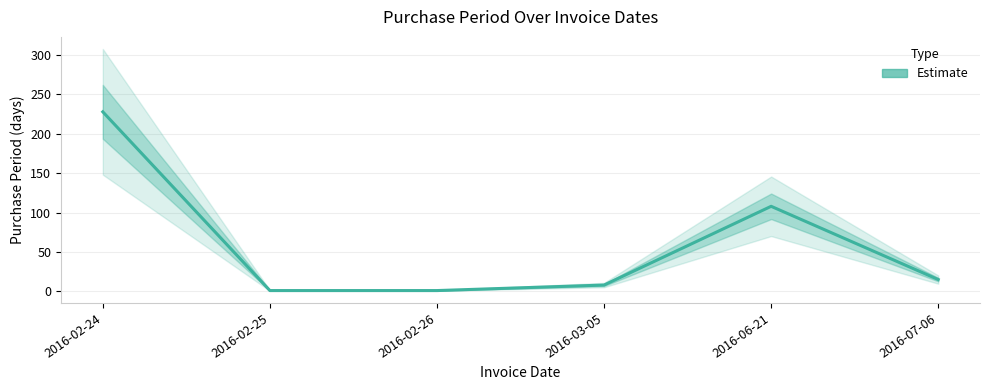

What is the greatest value displayed?

228